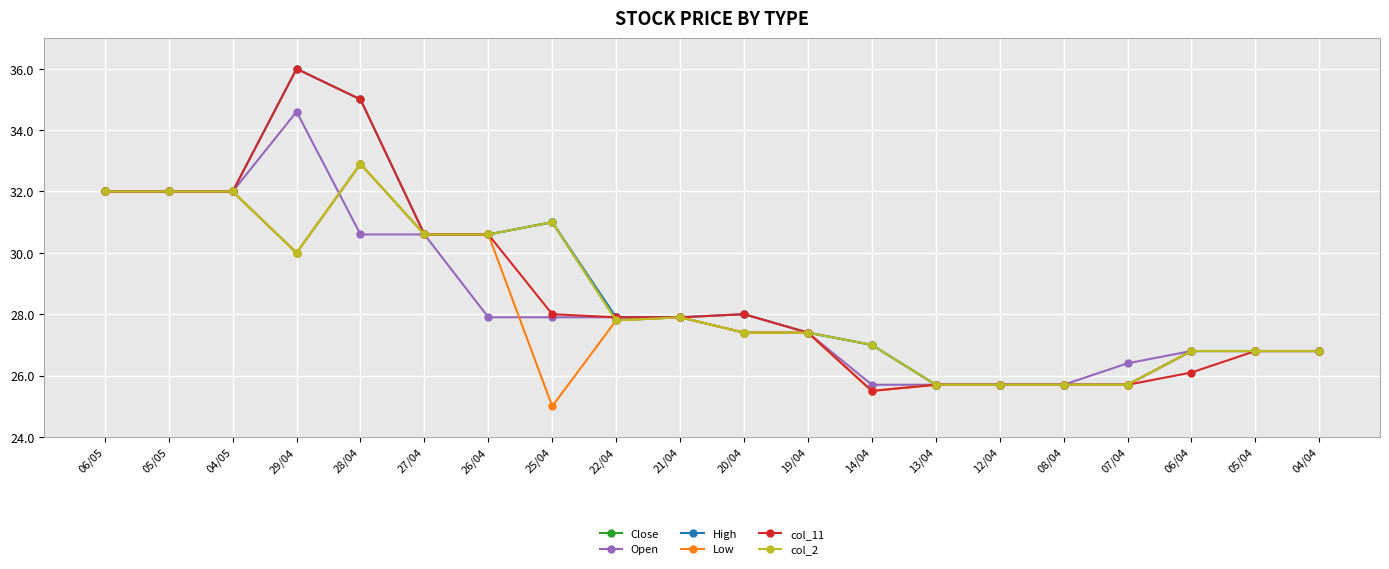

Reading right to left, transcribe all the data shown in this chart.

Close: 26.8	26.8	26.8	25.7	25.7	25.7	25.7	27.0	27.4	27.4	27.9	27.8	31.0	30.6	30.6	32.9	30.0	32.0	32.0	32.0
Open: 26.8	26.8	26.8	26.4	25.7	25.7	25.7	25.7	27.4	27.4	27.9	27.9	27.9	27.9	30.6	30.6	34.6	32.0	32.0	32.0
High: 26.8	26.8	26.8	25.7	25.7	25.7	25.7	27.0	27.4	28.0	27.9	27.9	31.0	30.6	30.6	35.0	36.0	32.0	32.0	32.0
Low: 26.8	26.8	26.8	25.7	25.7	25.7	25.7	25.5	27.4	27.4	27.9	27.8	25.0	30.6	30.6	32.9	30.0	32.0	32.0	32.0
col_11: 26.8	26.8	26.1	25.7	25.7	25.7	25.7	25.5	27.4	28.0	27.9	27.9	28.0	30.6	30.6	35.0	36.0	32.0	32.0	32.0
col_2: 26.8	26.8	26.8	25.7	25.7	25.7	25.7	27.0	27.4	27.4	27.9	27.8	31.0	30.6	30.6	32.9	30.0	32.0	32.0	32.0